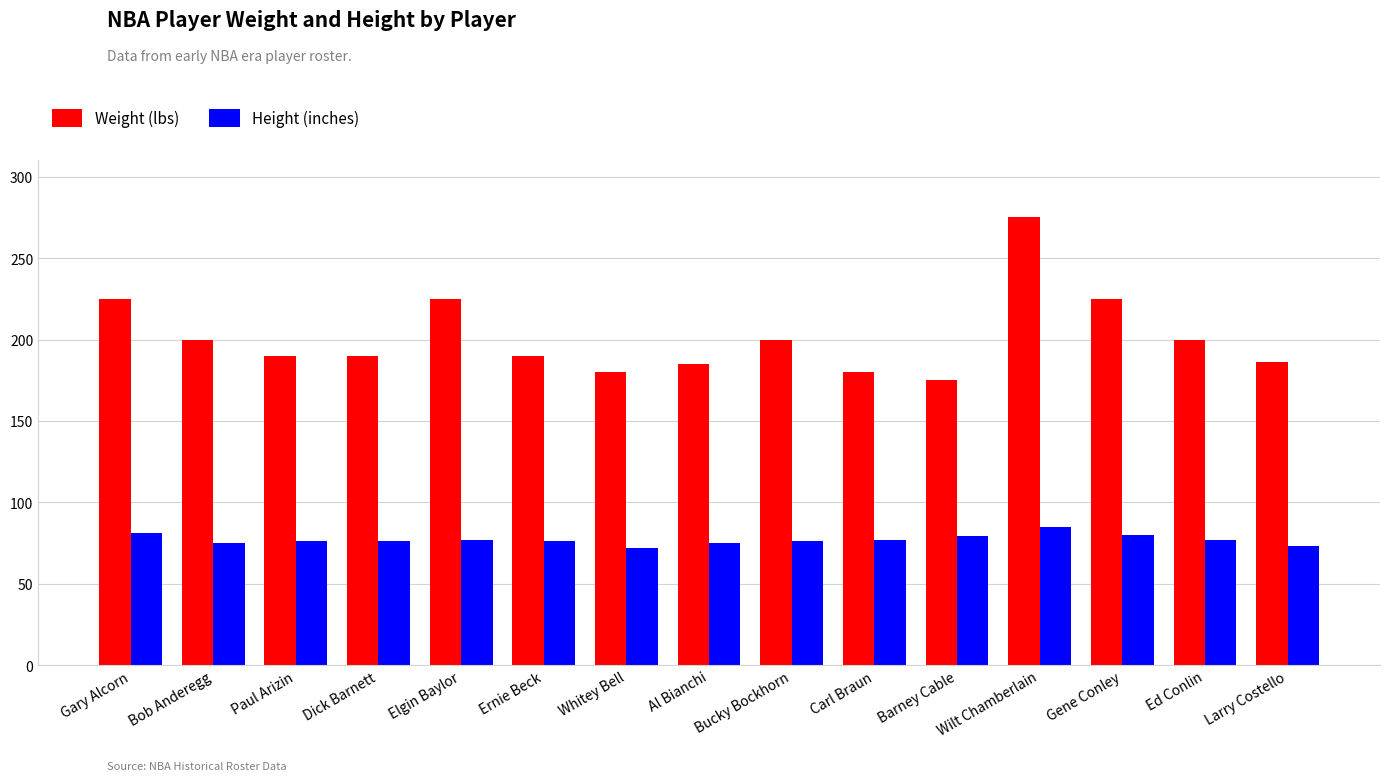

At Elgin Baylor, list the series in order from smallest to largest.

Height (inches), Weight (lbs)